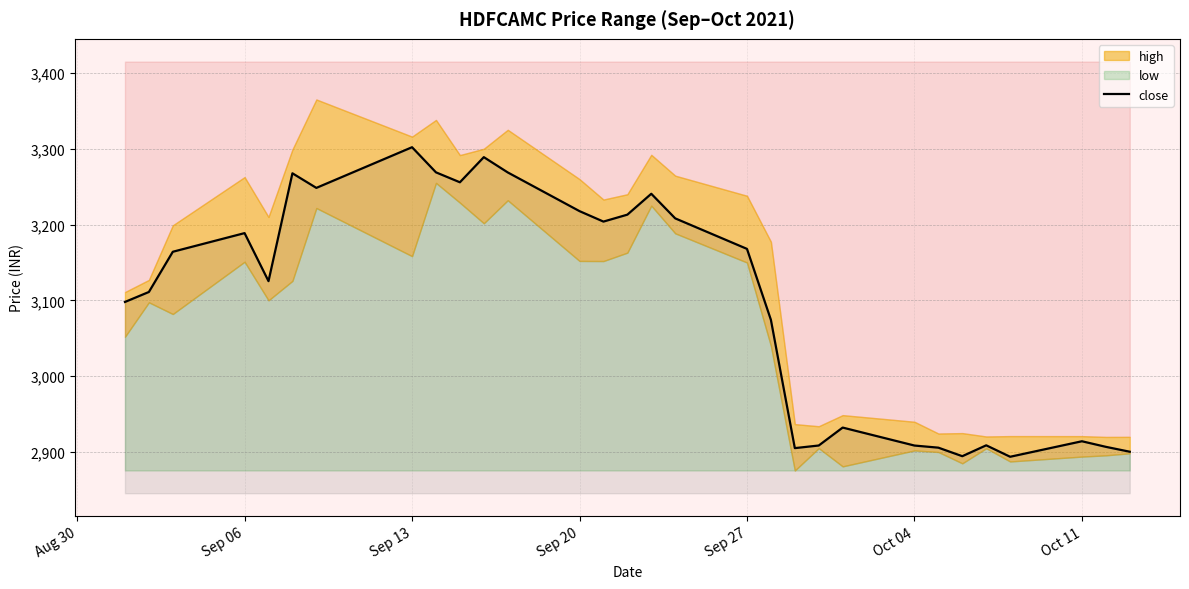

Which category has the highest value in the close series?

Sep 13